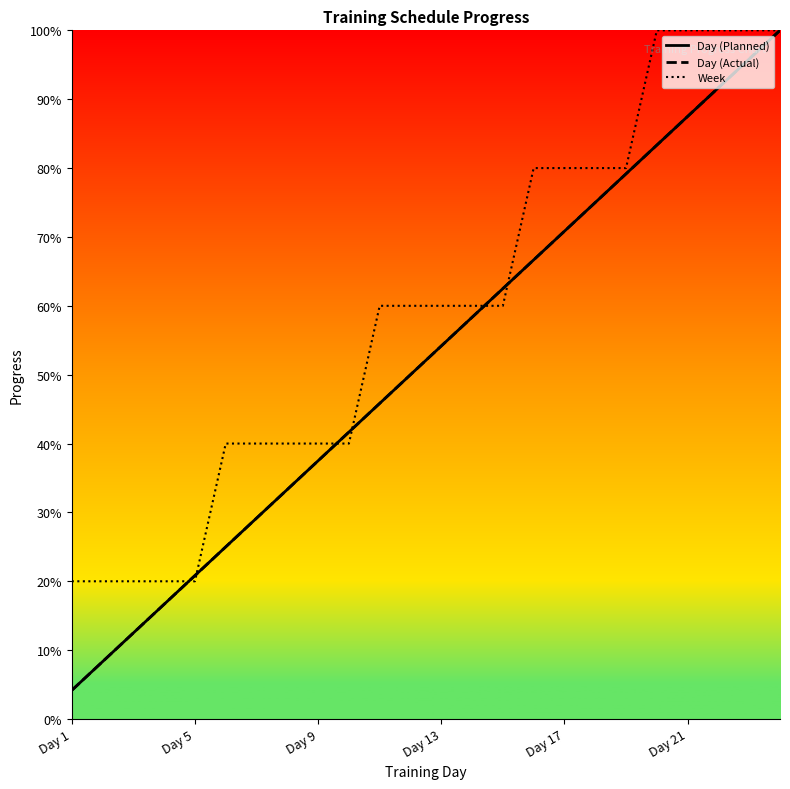

Which series has the largest total across all categories?

Week